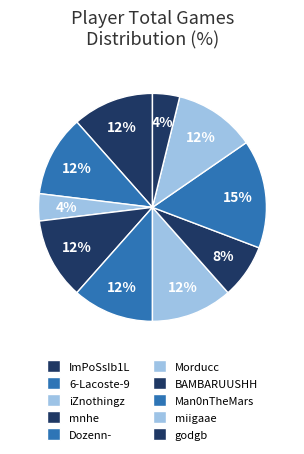

How much of the chart is everything except ImPoSsIb1L?

88.5%